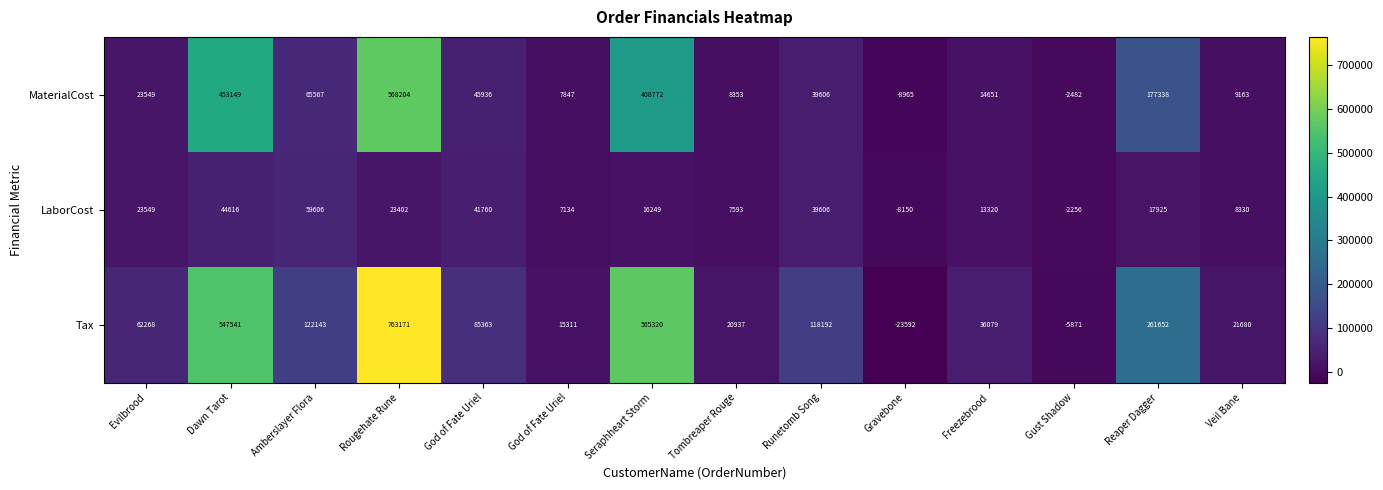

Which series has the widest spread of values?

Tax